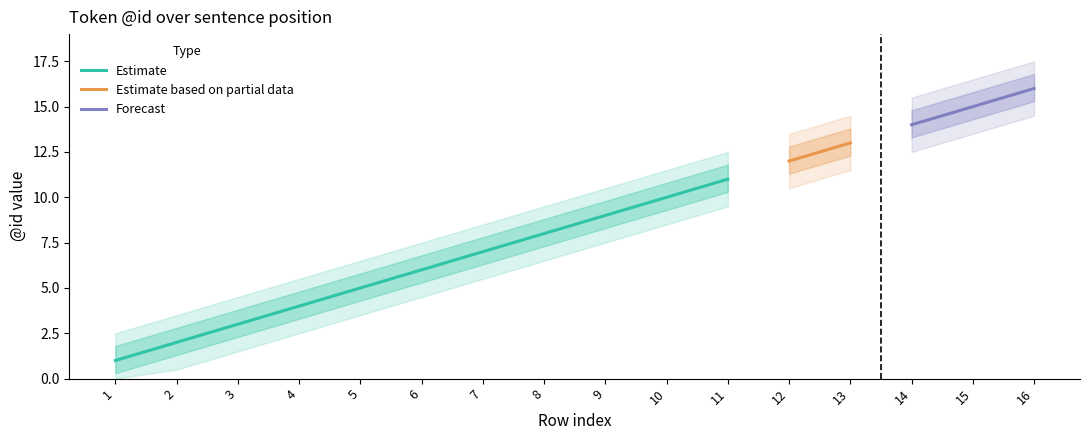

True or false: id_center and id_lower cross at least once.

False